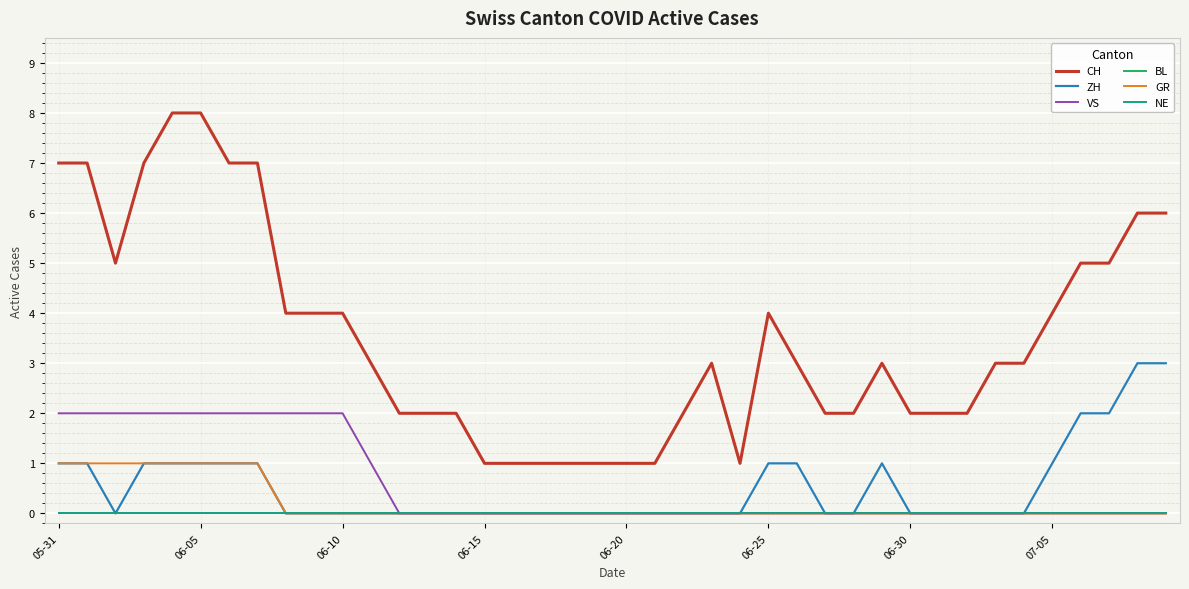

Is this an area chart (filled region under the line)?

No